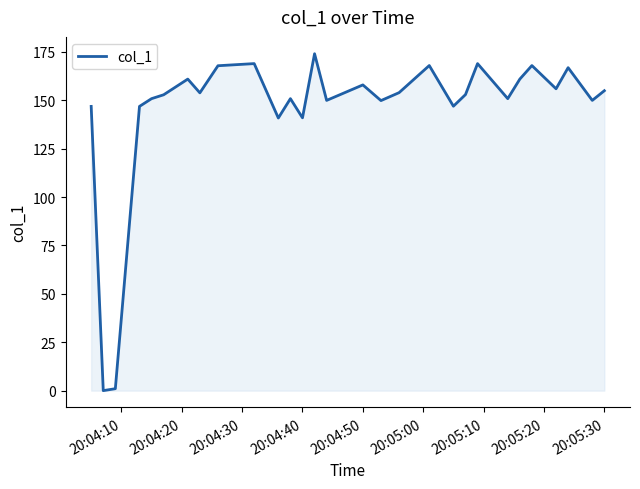

What is the maximum value shown in the chart?

174.0